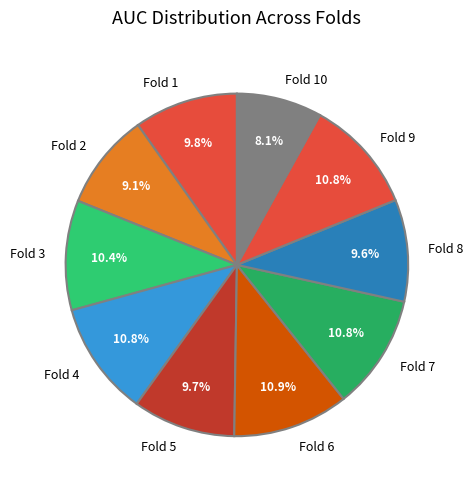

How much of the chart is everything except Fold 7?

89.2%